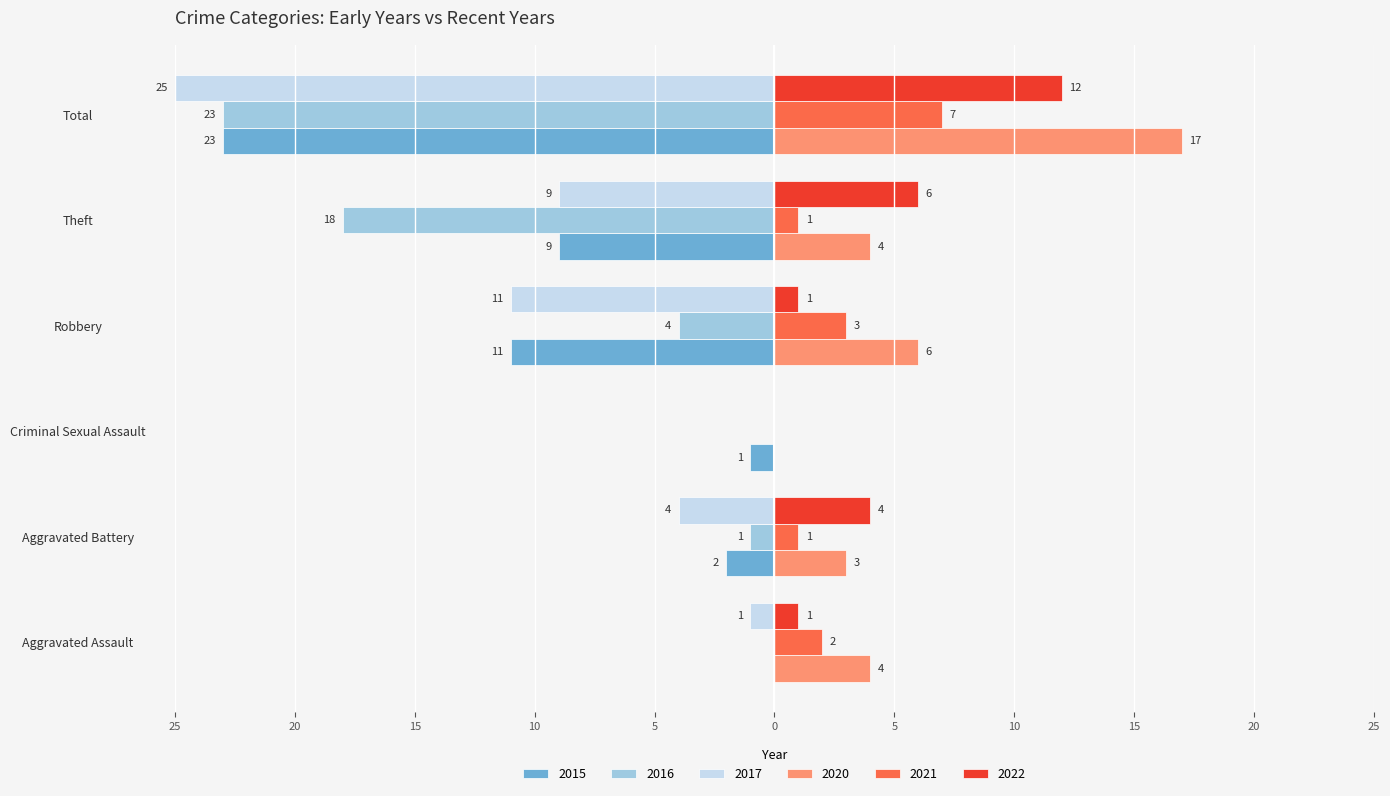

Reading left to right, what are all the values shown in this chart?

2015: 0	-2	-1	-11	-9	-23
2017: -1	-4	0	-11	-9	-25
2020: 4	3	0	6	4	17
2021: 2	1	0	3	1	7
2022: 1	4	0	1	6	12
2016: 0	-1	0	-4	-18	-23